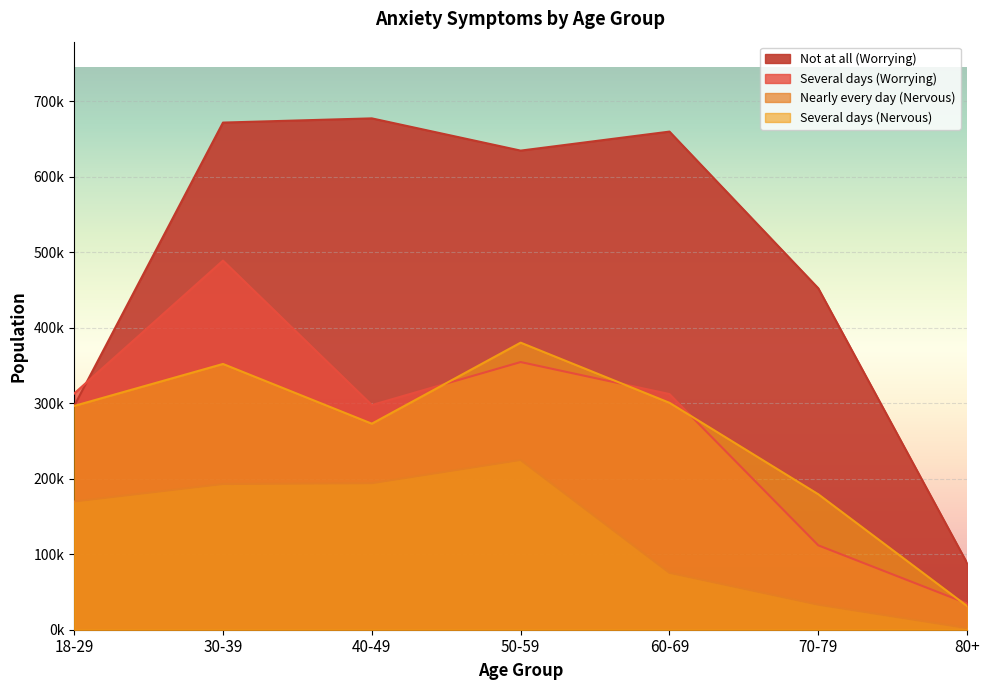

At which label does Several days (Nervous) reach its peak?

50-59